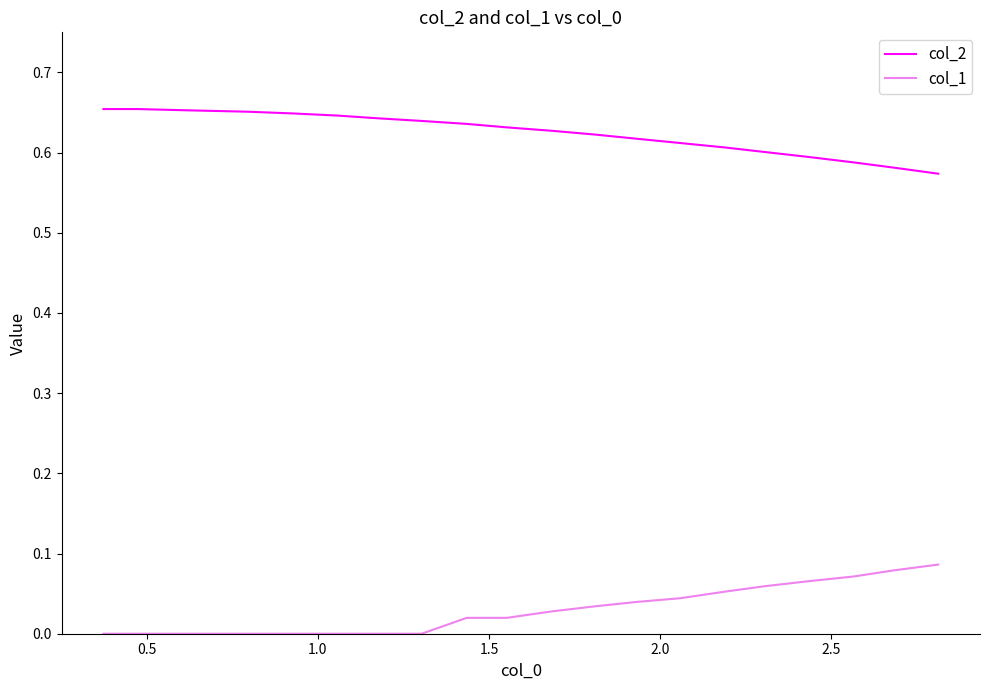

How many categories are shown in the chart?

20